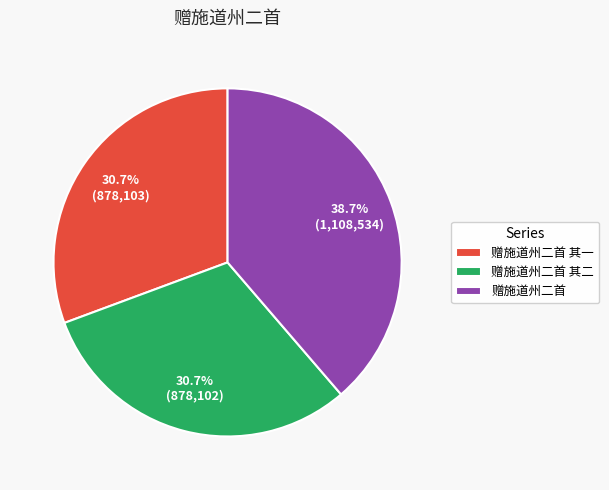

What is the ratio of the value at 赠施道州二首 其一 to the value at 赠施道州二首?

0.8